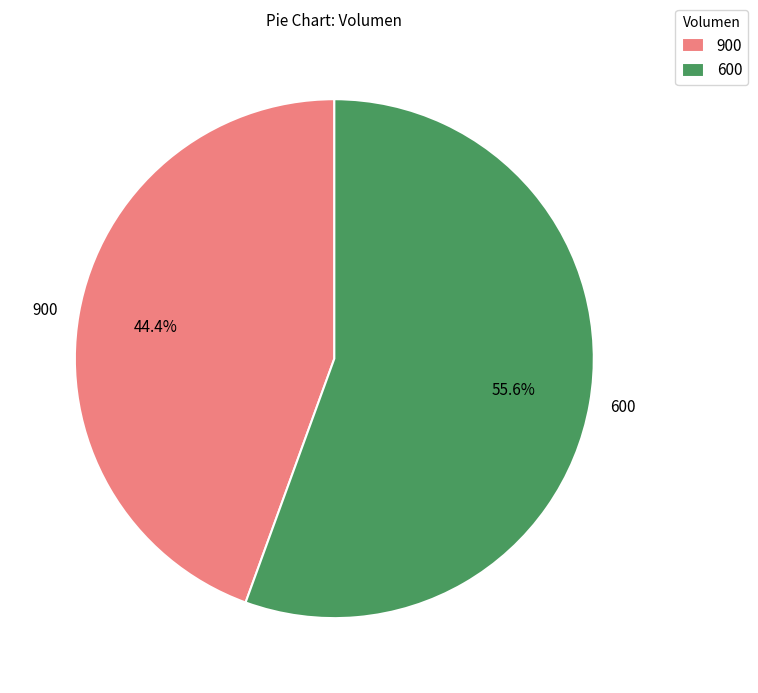

To the nearest percent, what is the combined percentage of 600 and 900?

100%